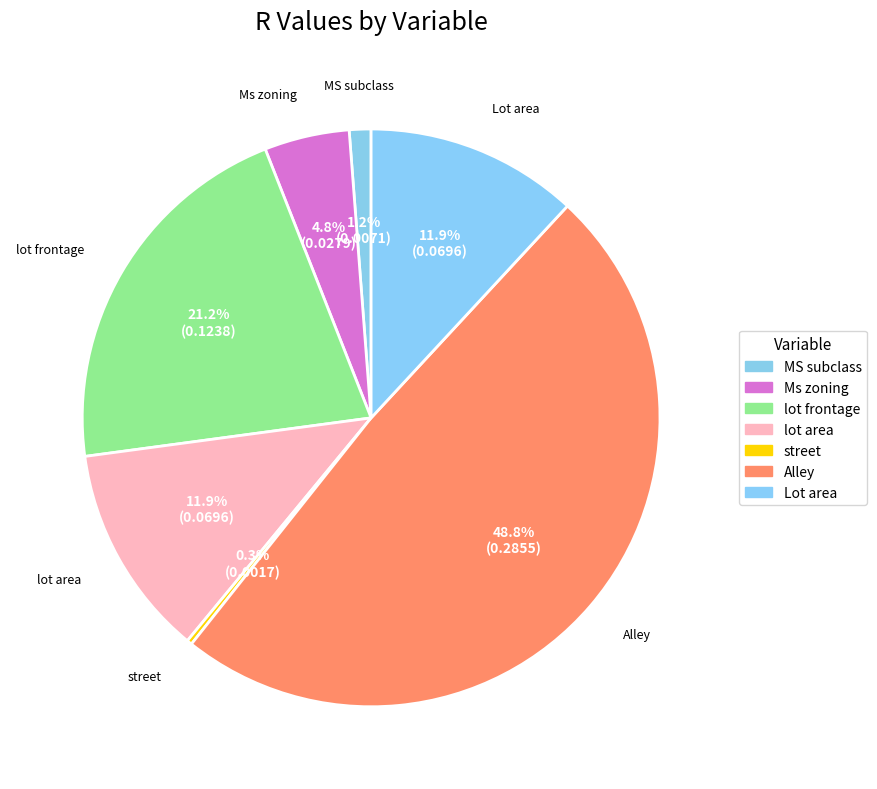

Does lot area represent more than half of the total?

No